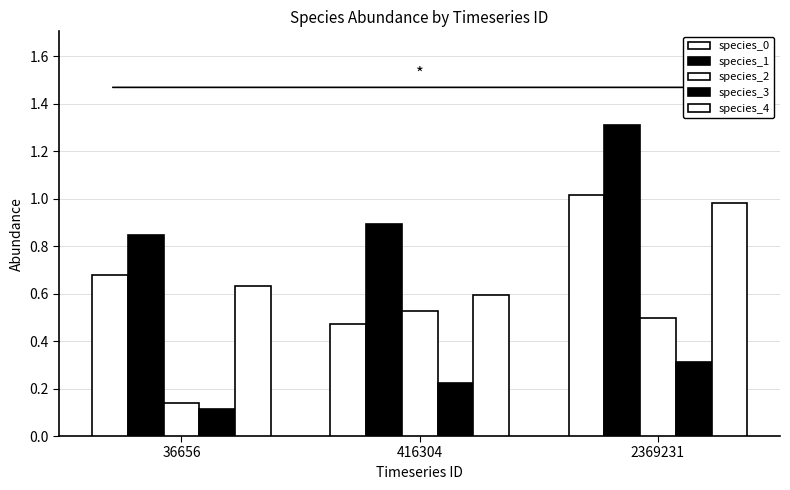

What is the average value of the species_2 series?

0.4